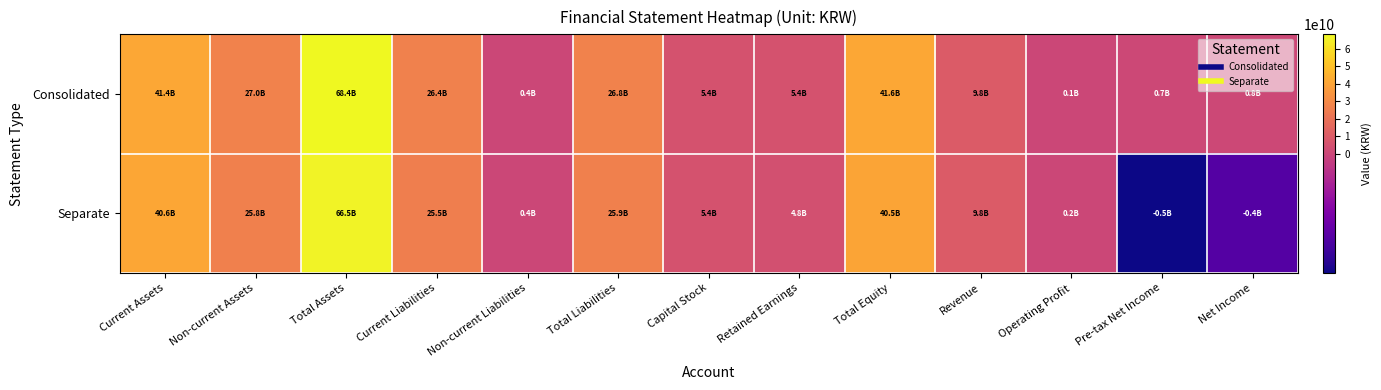

How many series are shown in this chart?

2